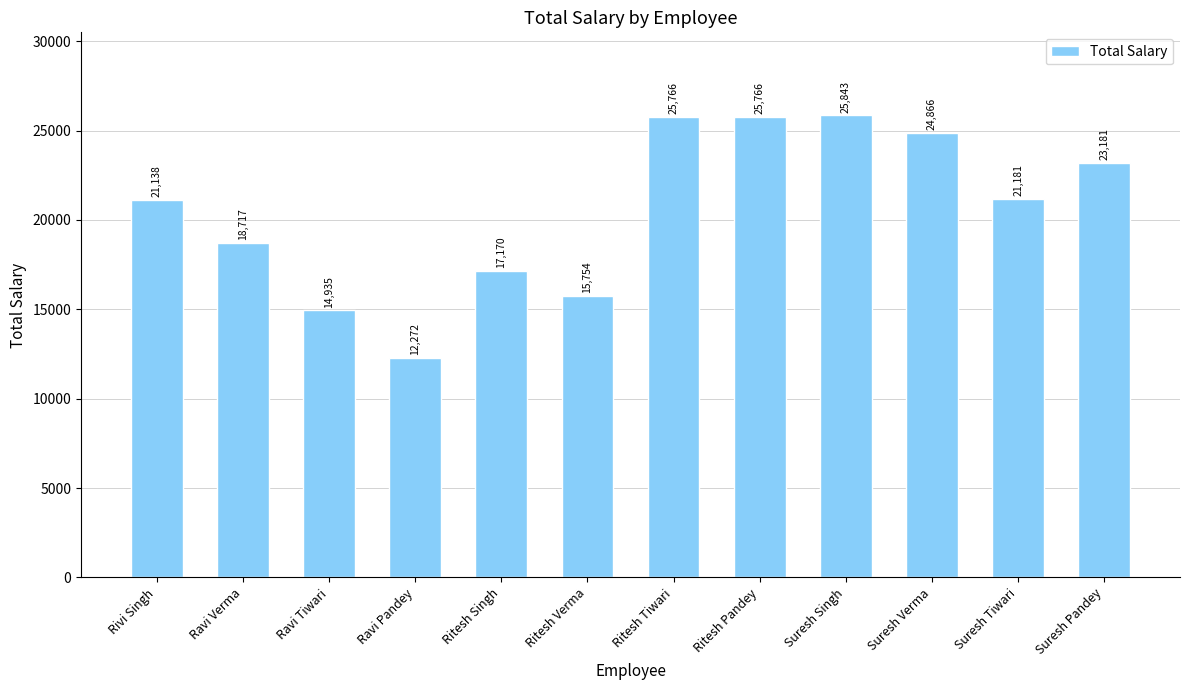

Is it true that the value at Ritesh Singh is 24053?

False